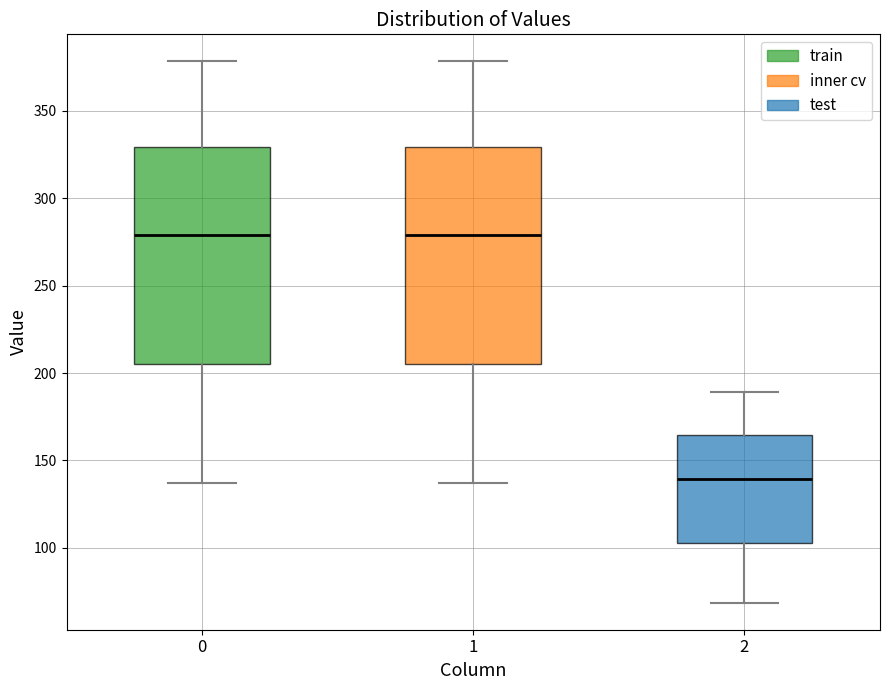

Reading left to right, read every box against the y-axis: the position of its median line, the range the box covers, and the ends of its whiskers. The values are not printed on the chart, so give them approximately, as read against the axis.

0: median 280, box 205 to 330, whiskers 135 to 380
1: median 280, box 205 to 330, whiskers 135 to 380
2: median 140, box 105 to 165, whiskers 70 to 190